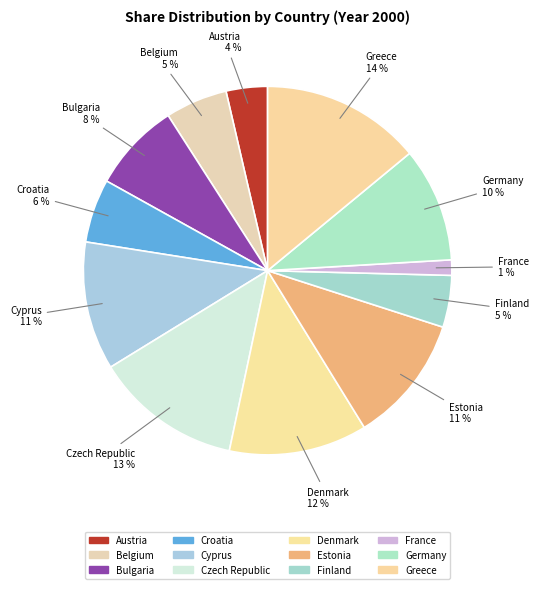

Which has a higher value, Cyprus or Estonia?

Cyprus